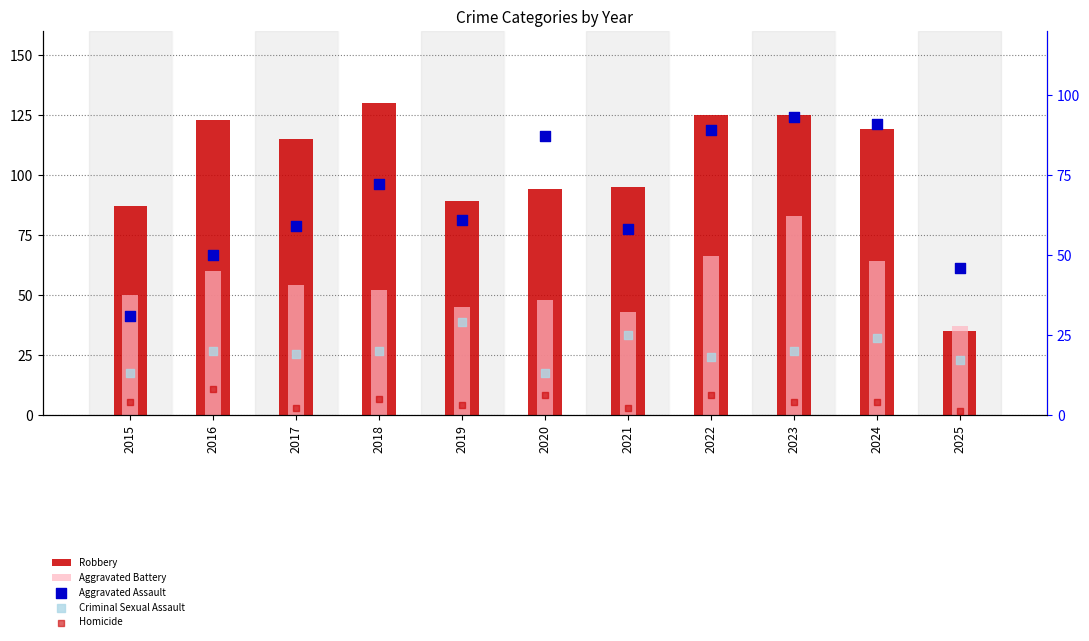

What is the total value across all series at 2015?

185